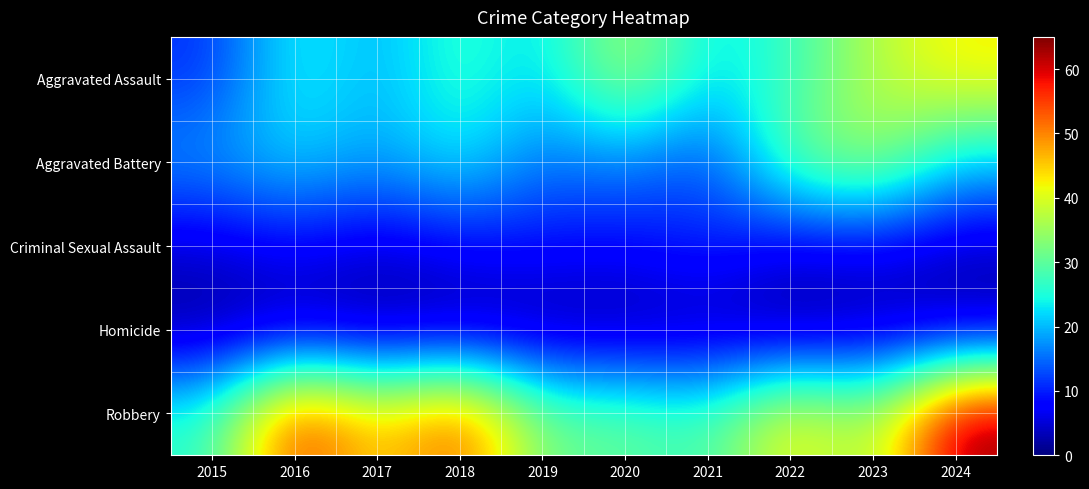

Between 2015 and 2018, which is larger?

2018